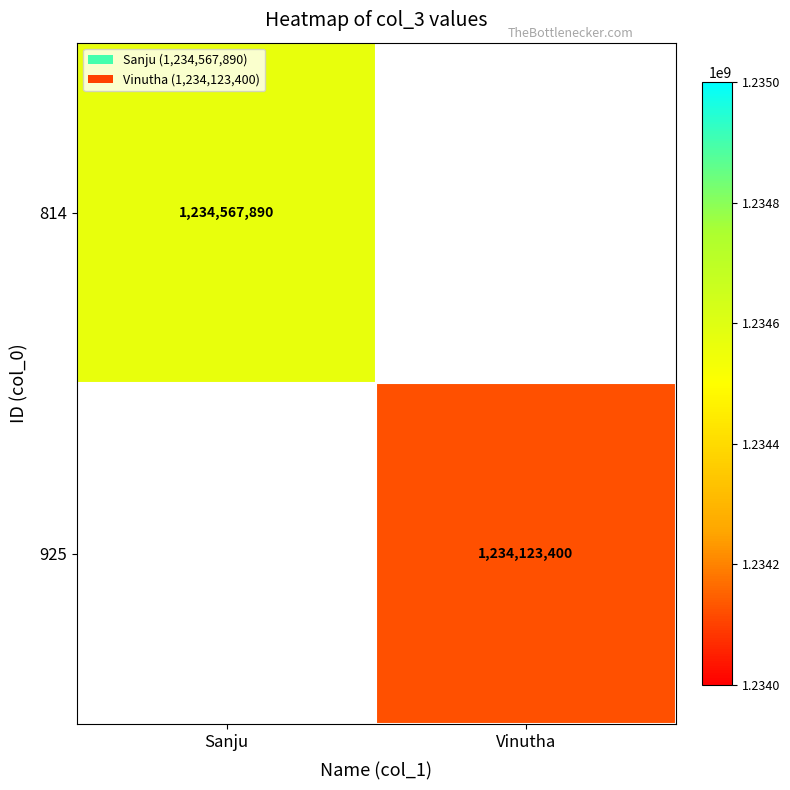

True or false: 925 has a value of 1234123400 at Vinutha.

True